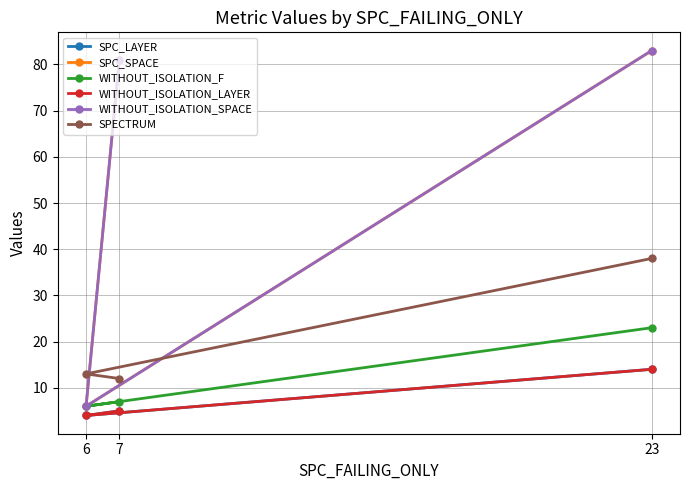

How many data points in SPC_SPACE are less than 81?

1